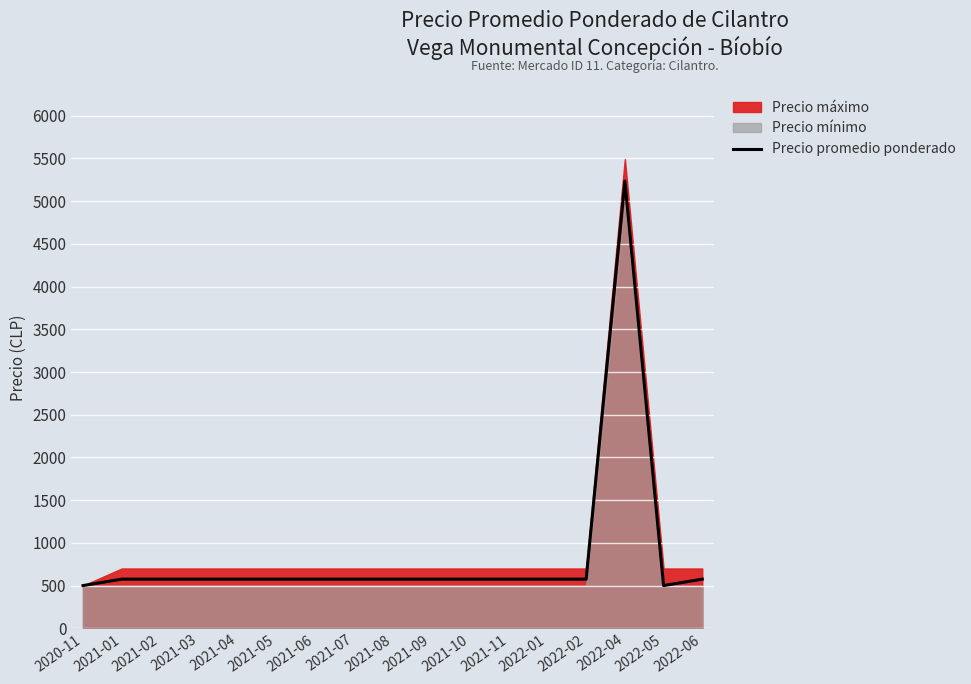

Reading left to right, extract all data points from this chart.

2020-11=500	2021-01=575	2021-02=575	2021-03=575	2021-04=575	2021-05=575	2021-06=575	2021-07=575	2021-08=575	2021-09=575	2021-10=575	2021-11=575	2022-01=575	2022-02=575	2022-04=5235	2022-05=500	2022-06=575